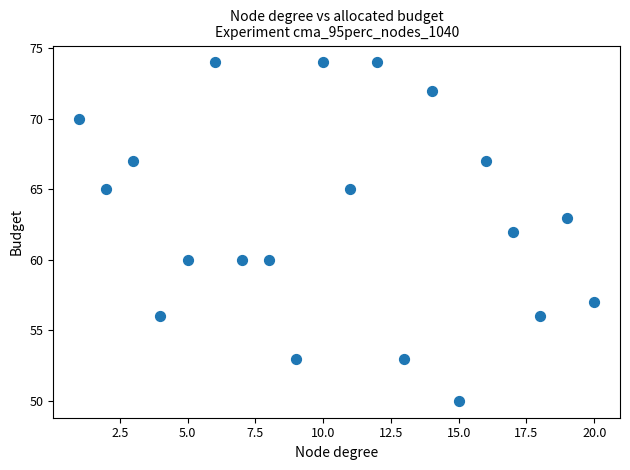

What is the range of X values (max minus min)?

19